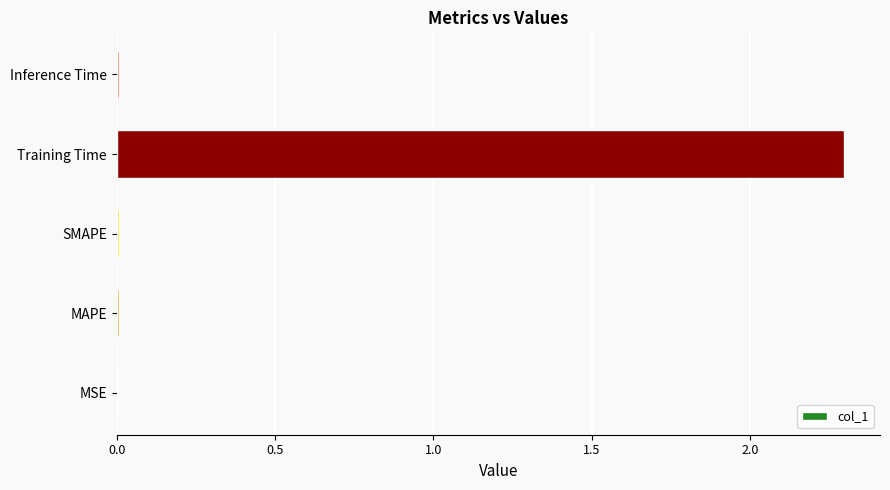

What is the sum of all values?

2.3